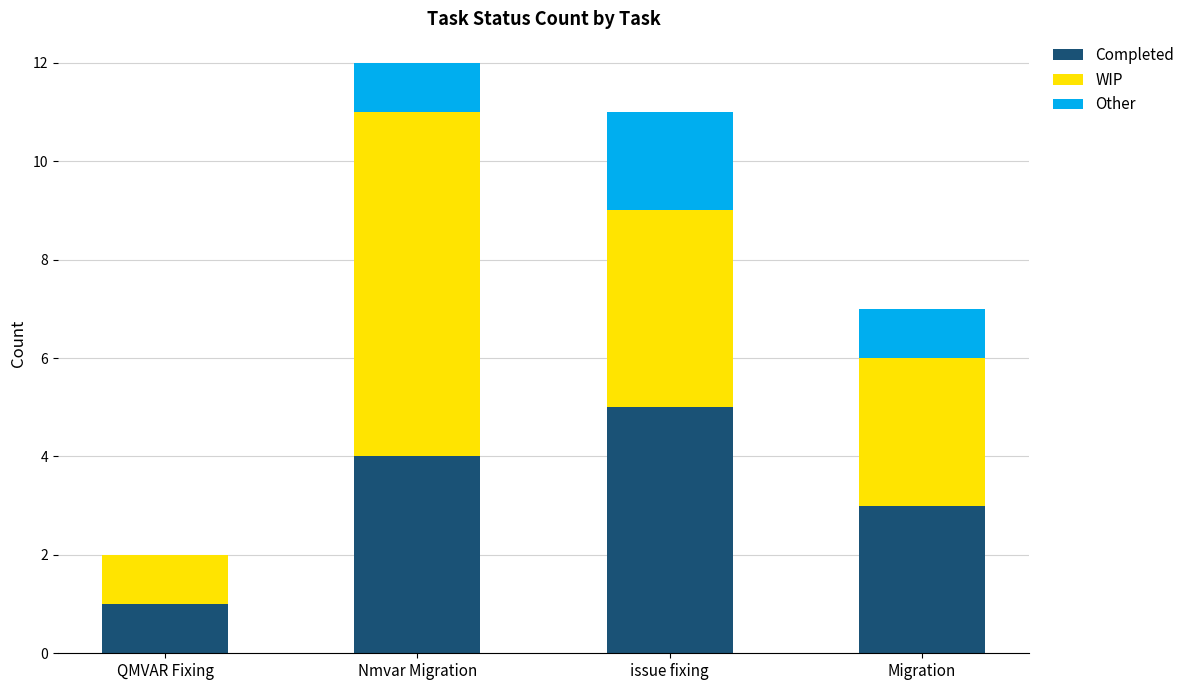

At which category is the sum across all series the highest?

Nmvar Migration